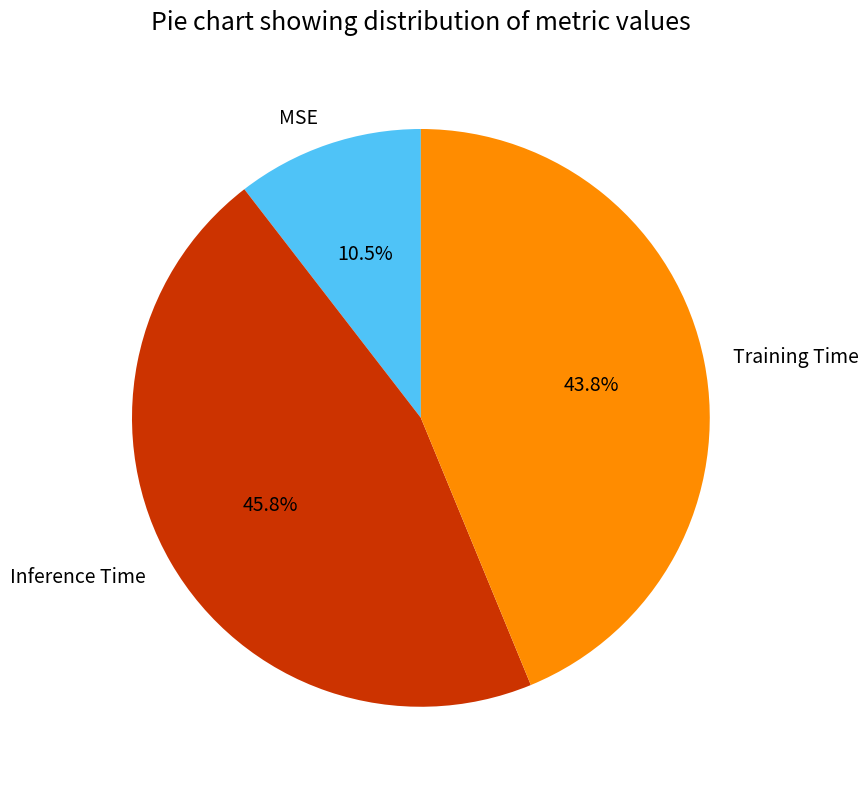

Is there a majority slice in this chart?

No